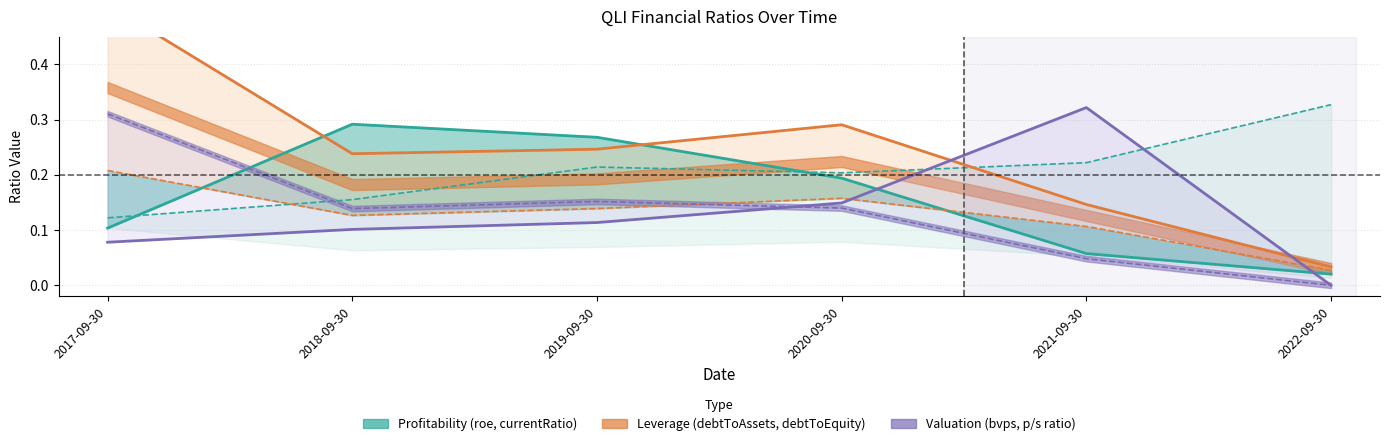

At which label does roe reach its peak?

2018-09-30